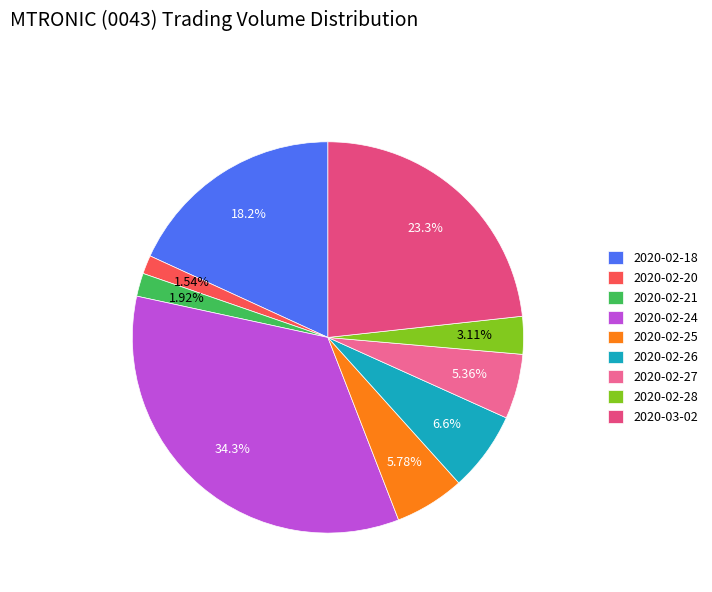

Which slice is the largest?

2020-02-24